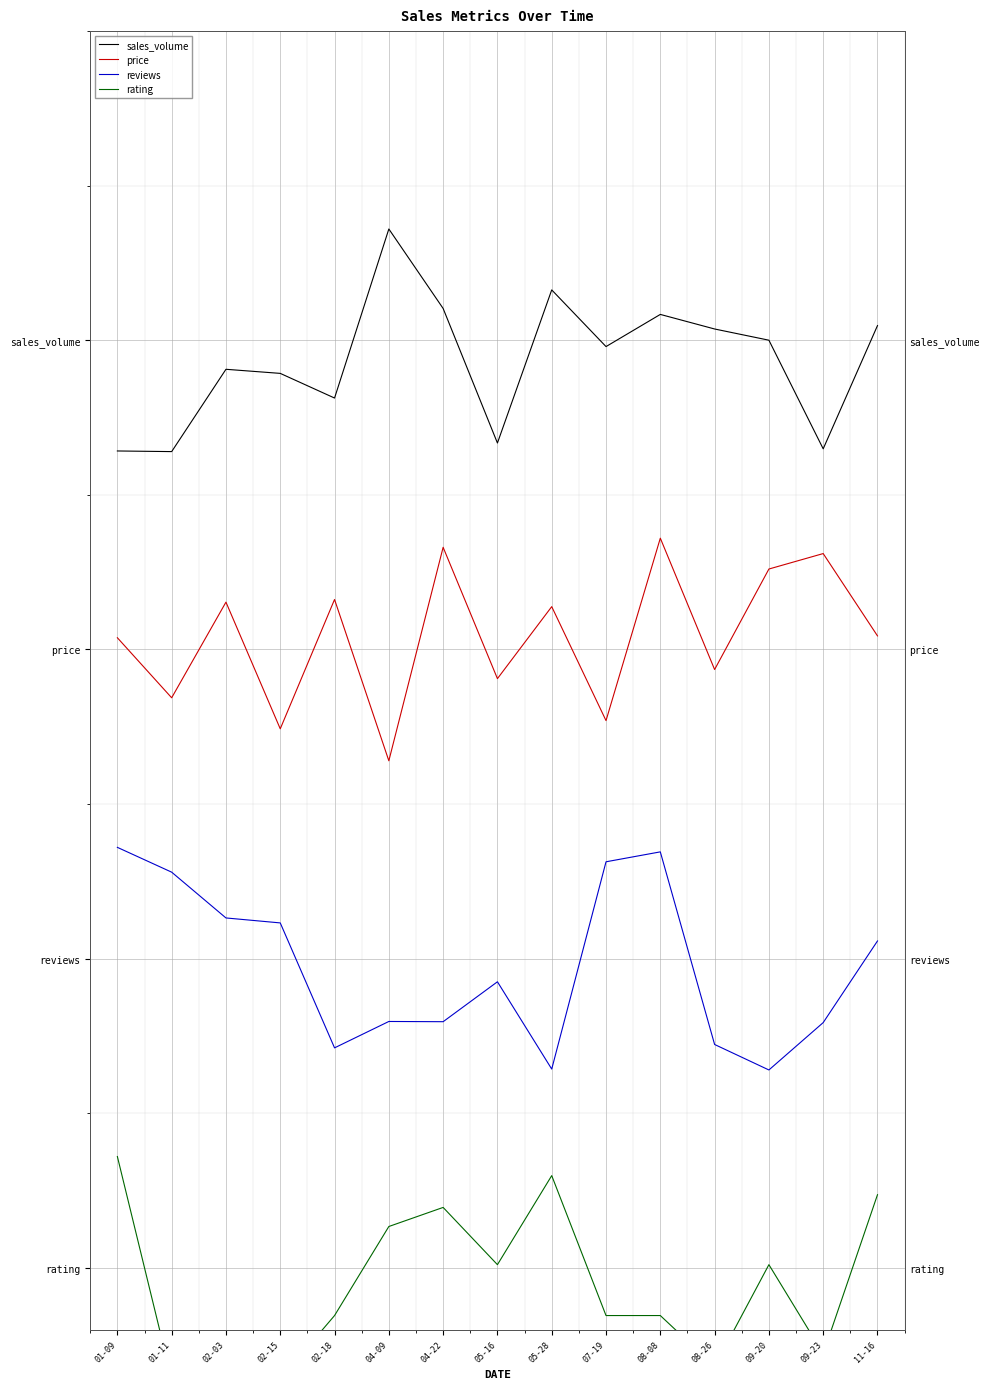

The sales_volume series shows 0.2 at 09-23. True or false?

False